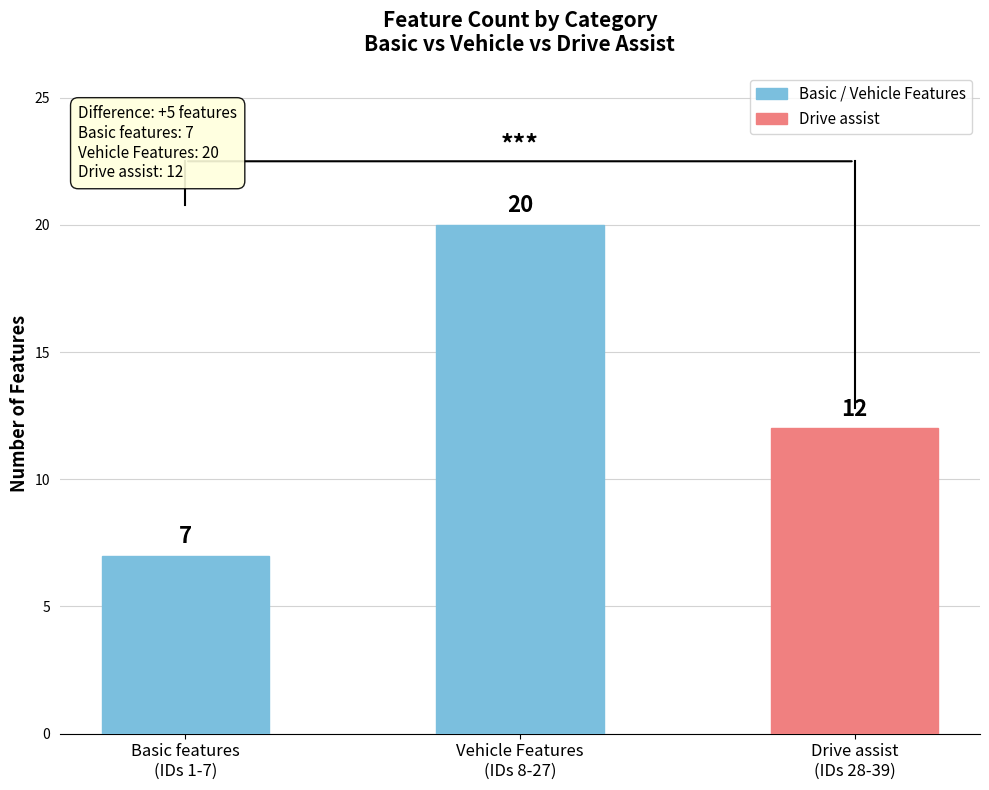

At which category does the chart reach its minimum across all series?

Basic features
(IDs 1-7)